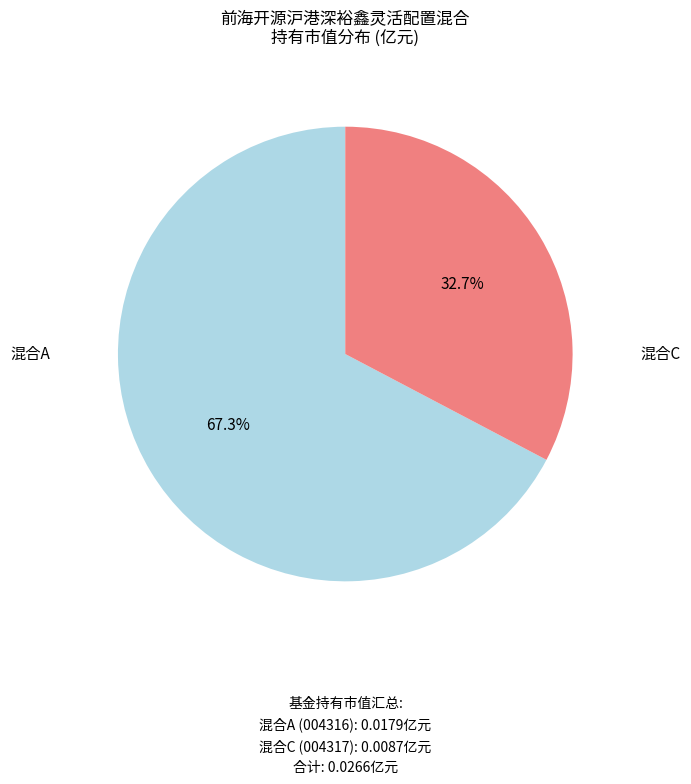

To the nearest percent, what is the difference between the largest and smallest slice percentages?

35%